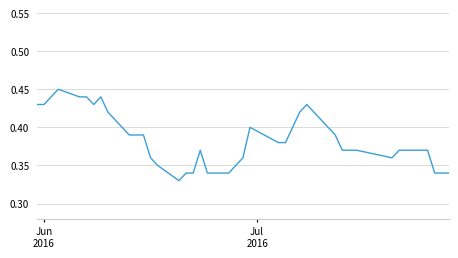

Reading right to left, what are all the values shown in this chart?

0.3	0.3	0.3	0.4	0.4	0.4	0.4	0.4	0.4	0.4	0.4	0.4	0.4	0.4	0.4	0.4	0.4	0.4	0.4	0.3	0.3	0.3	0.4	0.3	0.3	0.3	0.3	0.4	0.4	0.4	0.4	0.4	0.4	0.4	0.4	0.4	0.5	0.4	0.4	0.4